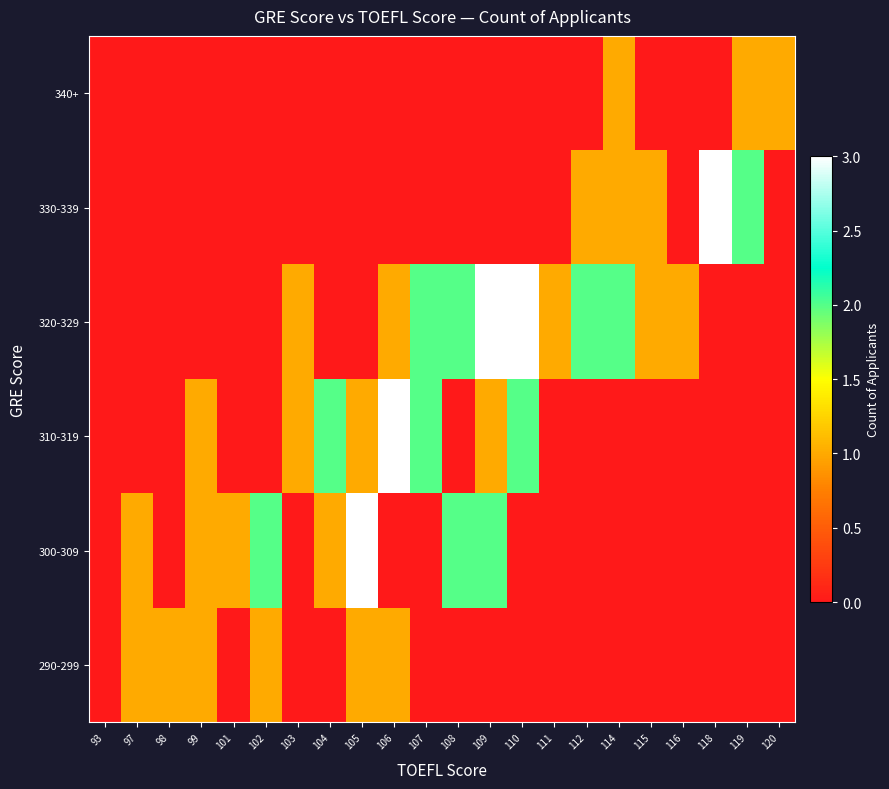

Between 102 and 109, which series saw the biggest shift?

320-329